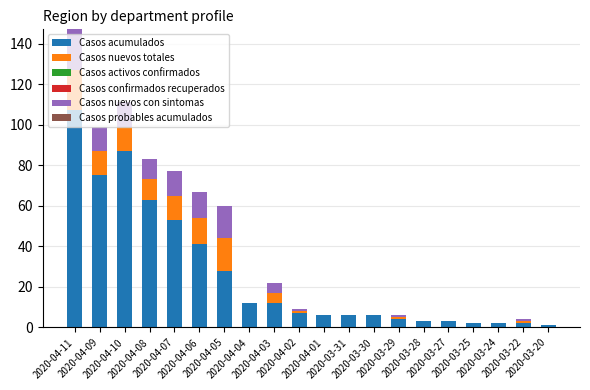

What is the sum of all Casos acumulados values?

520